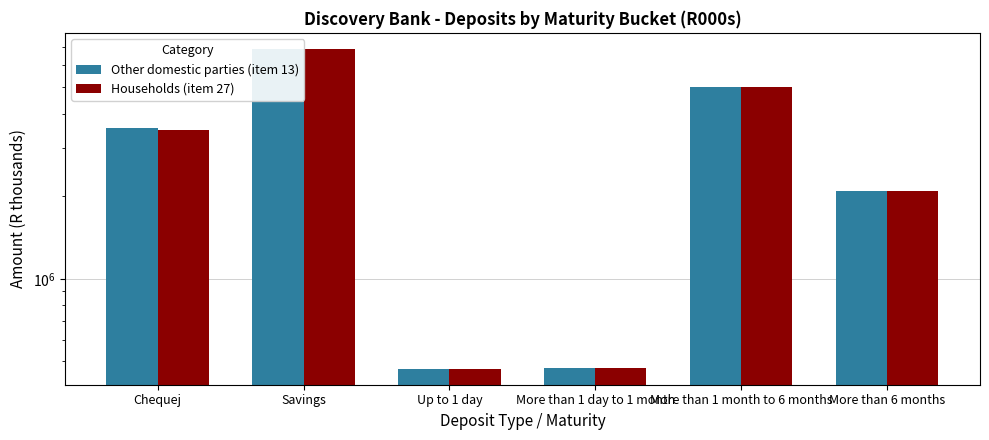

At which label is Households (item 27) closest to 3680749?

Chequej